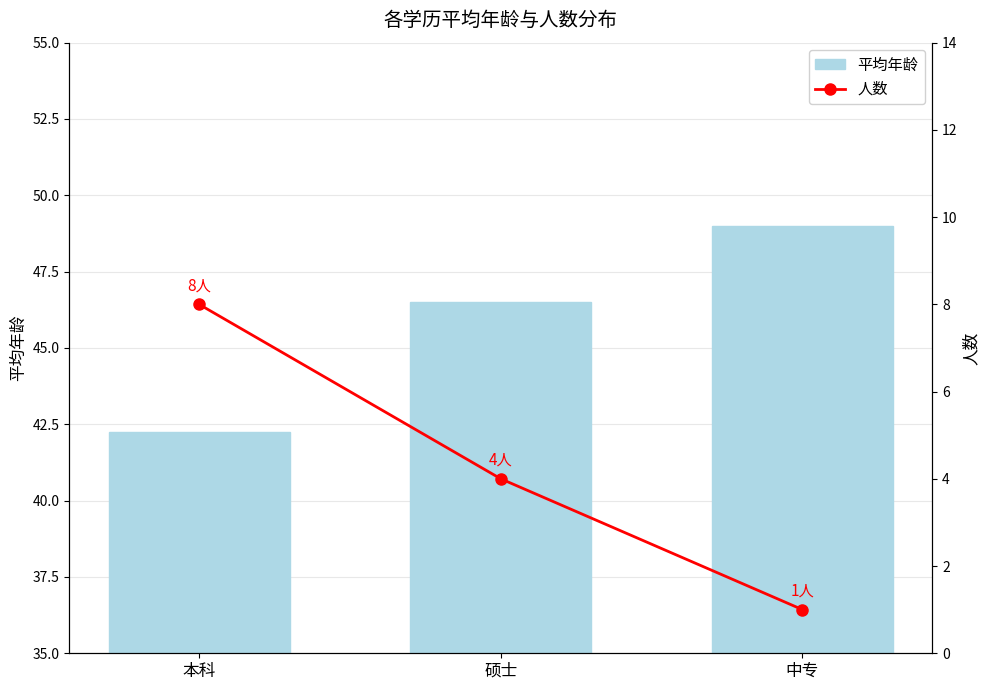

Which series has the largest range (max minus min)?

人数